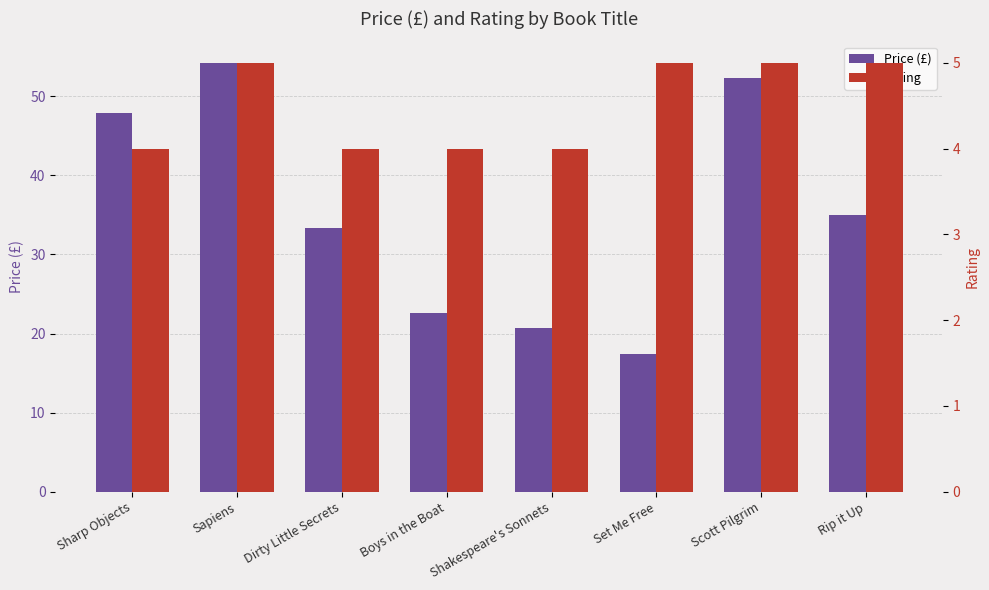

What position from the right is Set Me Free?

3